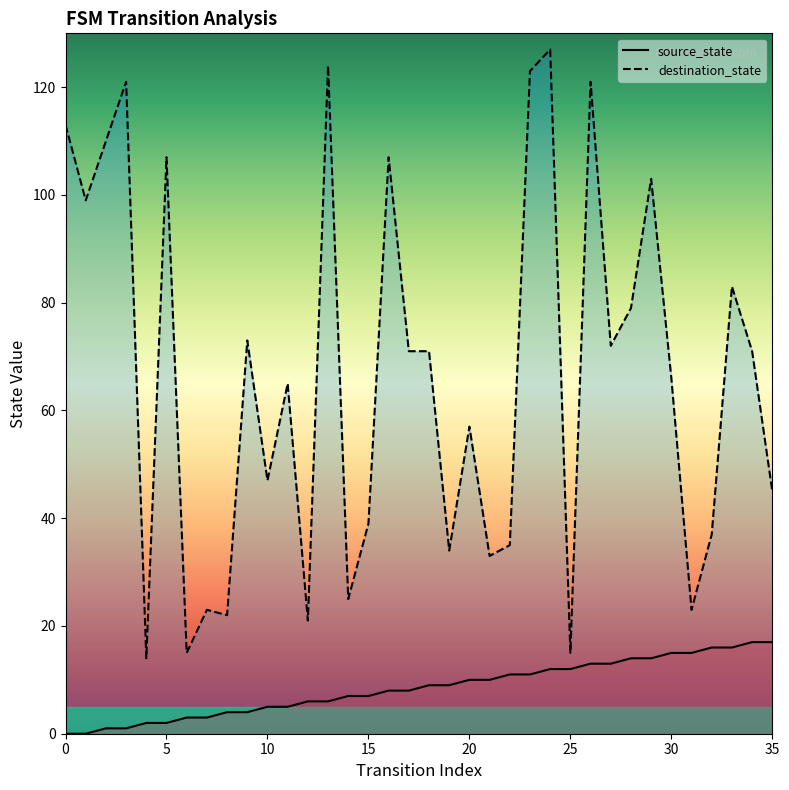

Rank the series by their maximum value, from highest to lowest.

destination_state, source_state